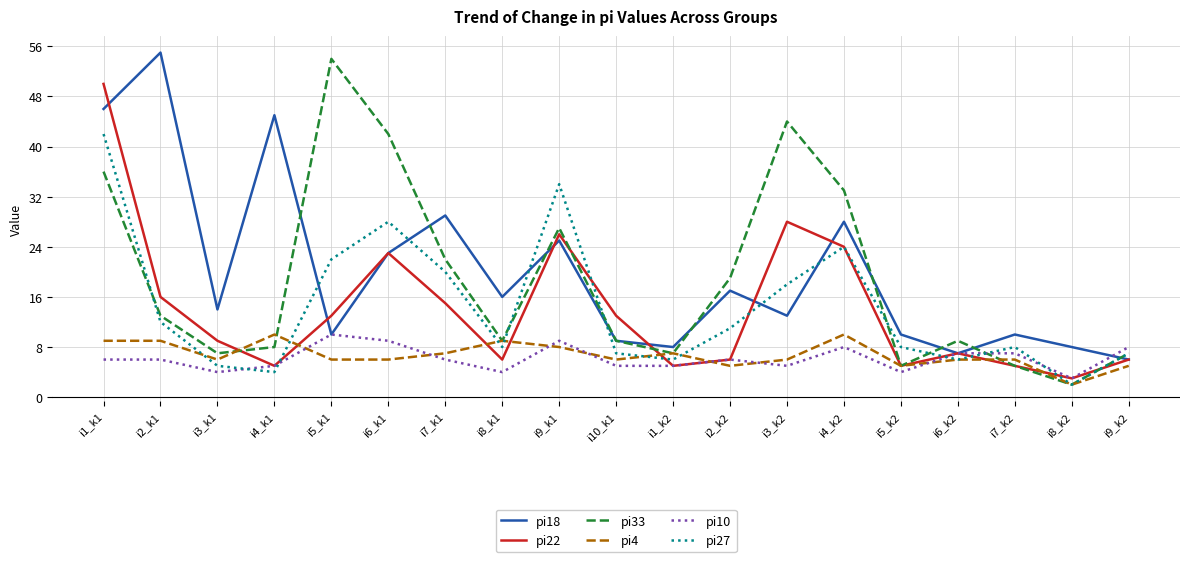

In pi22, how many points are lower than both neighbors (excluding endpoints)?

5